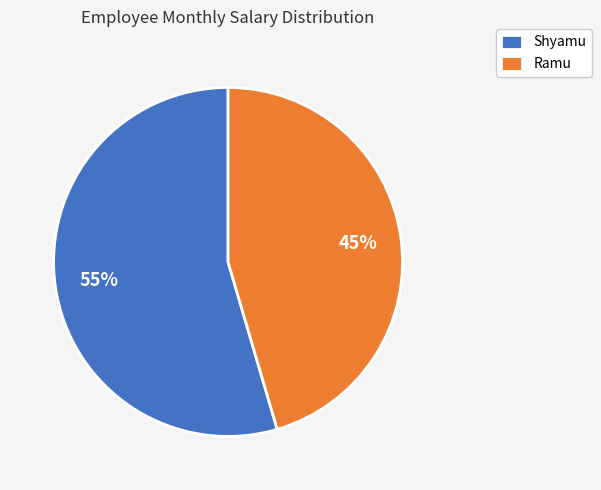

Does Ramu account for over 50% of the chart?

No